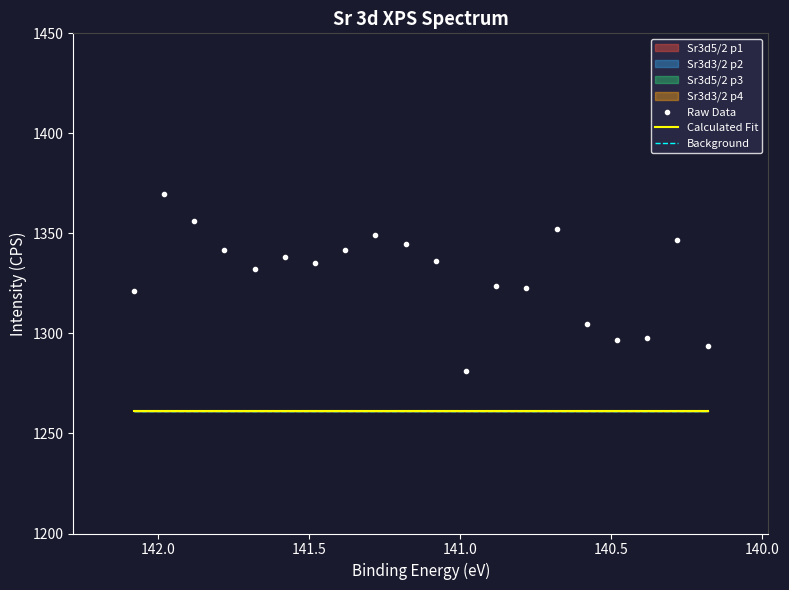

What is the lowest value of the Calculated Fit series?

1261.0